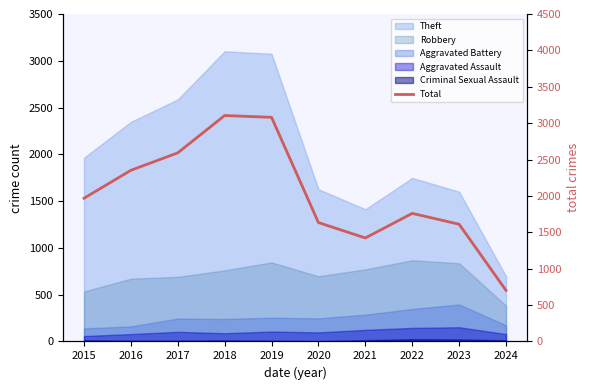

What is the difference between the values at 2022 and 2024?

1058